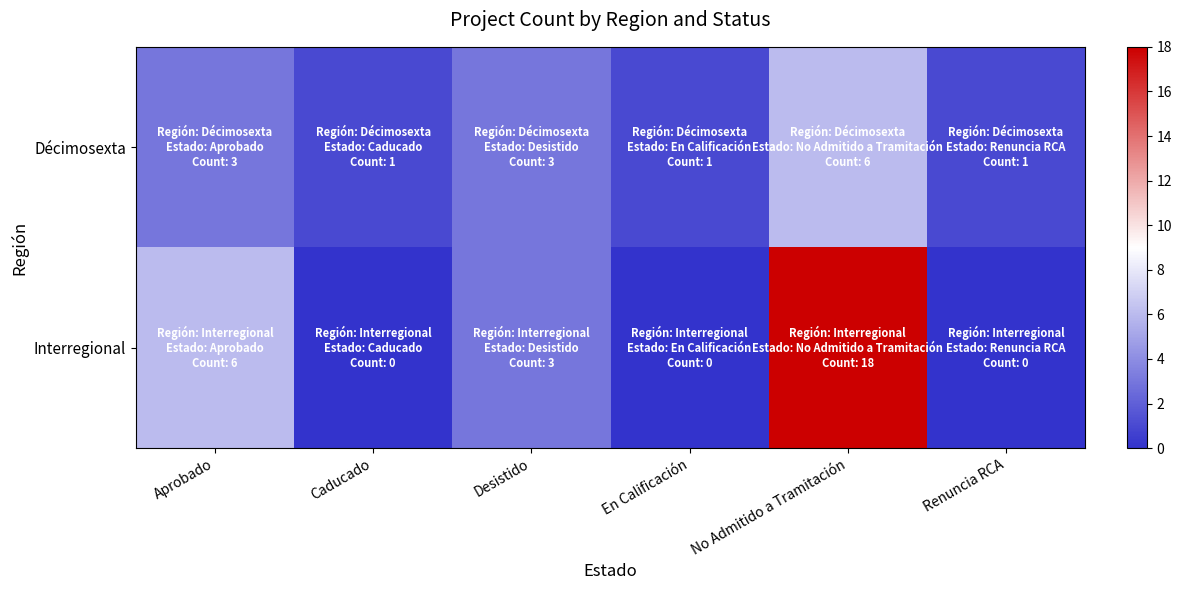

Reading right to left, extract all data points from this chart.

Décimosexta: Renuncia RCA=1	No Admitido a Tramitación=6	En Calificación=1	Desistido=3	Caducado=1	Aprobado=3
Interregional: Renuncia RCA=0	No Admitido a Tramitación=18	En Calificación=0	Desistido=3	Caducado=0	Aprobado=6